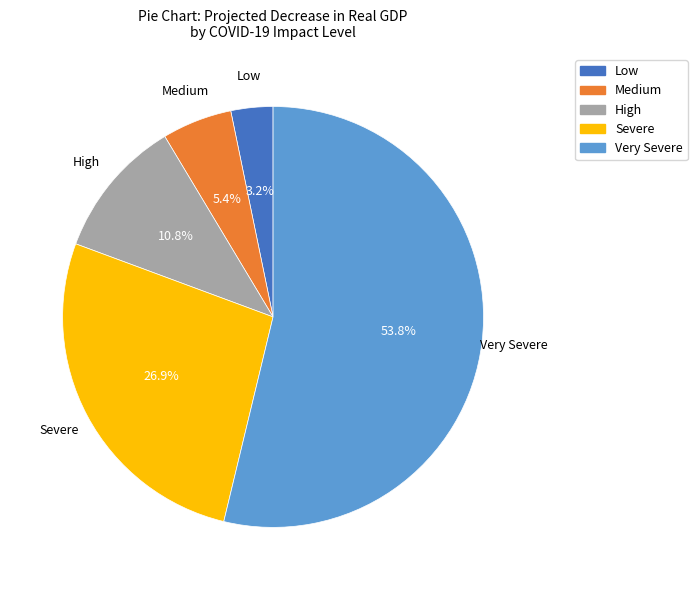

Is Low the majority of the pie?

No